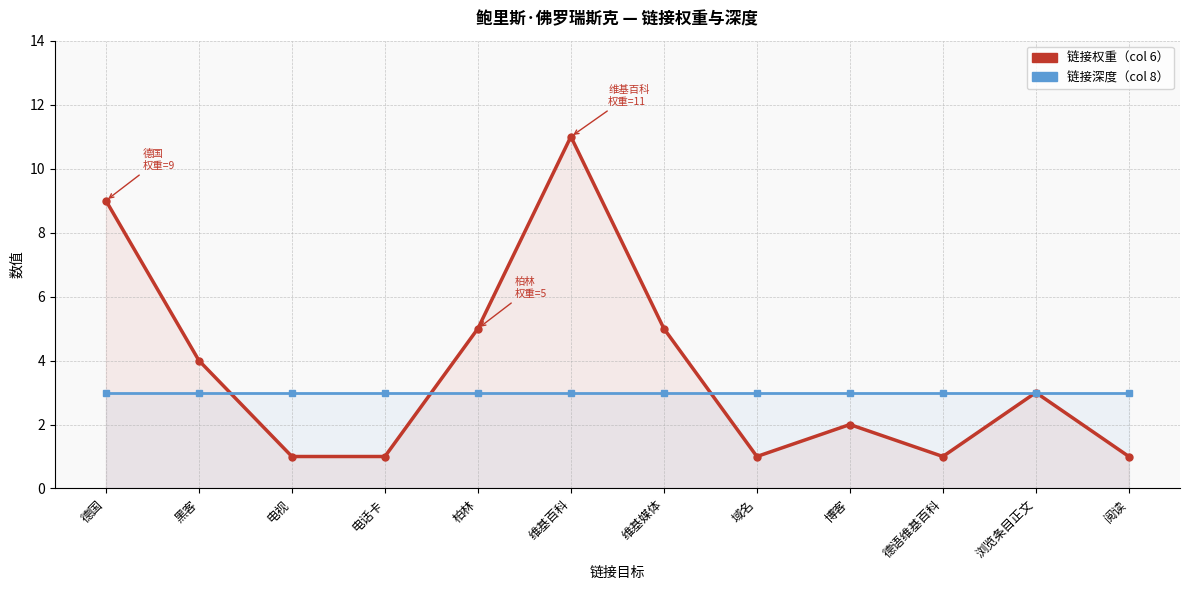

How many times do 链接深度 and 链接权重 cross each other?

3